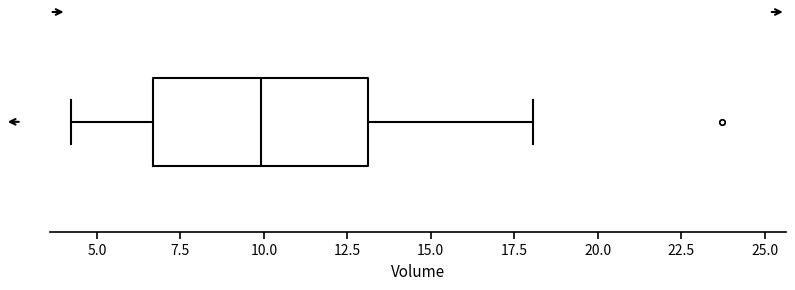

Transcribe this box plot: give where the median line is, the range the box spans, and where the two whiskers end, as read against the x-axis. The values are not printed on the chart, so give them approximately, as read against the axis.

median 10.0, box 6.5 to 13.0, whiskers 4.0 to 18.0